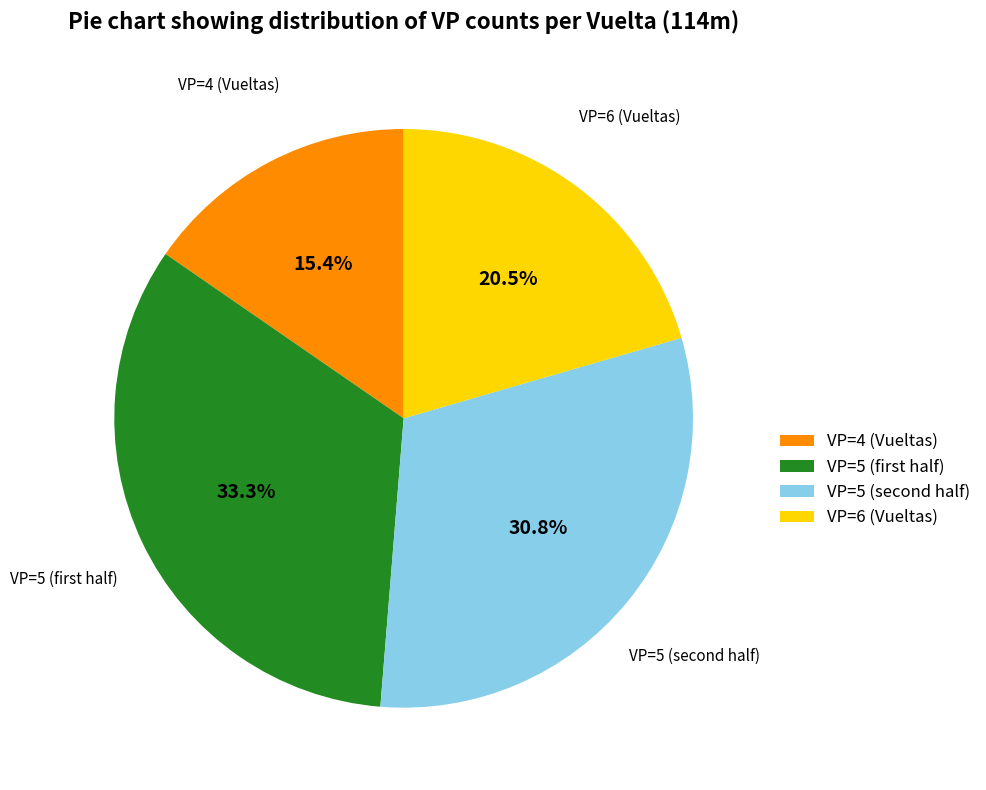

Rank the categories by value from highest to lowest.

VP=5 (first half), VP=5 (second half), VP=6 (Vueltas), VP=4 (Vueltas)